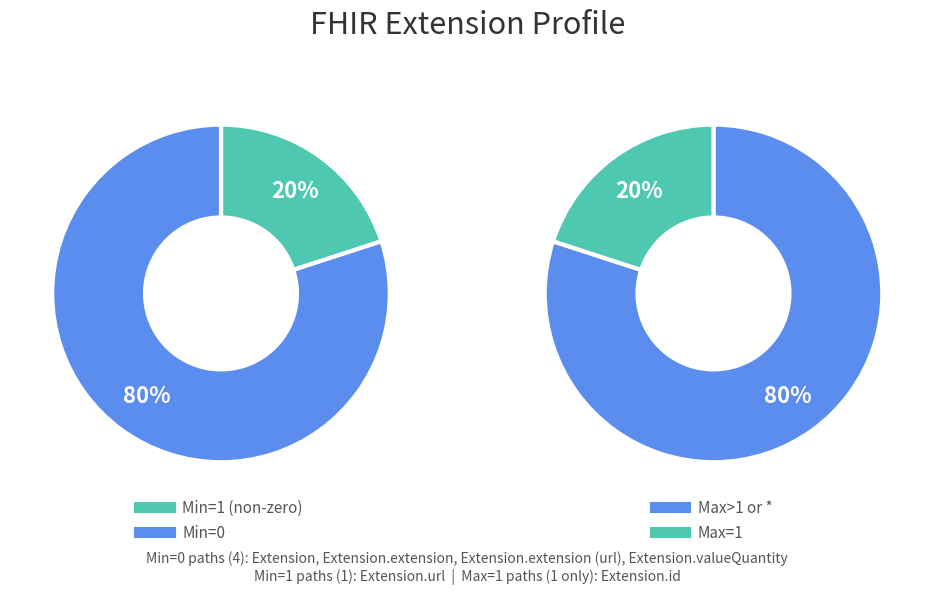

Which series has the widest spread of values?

Max